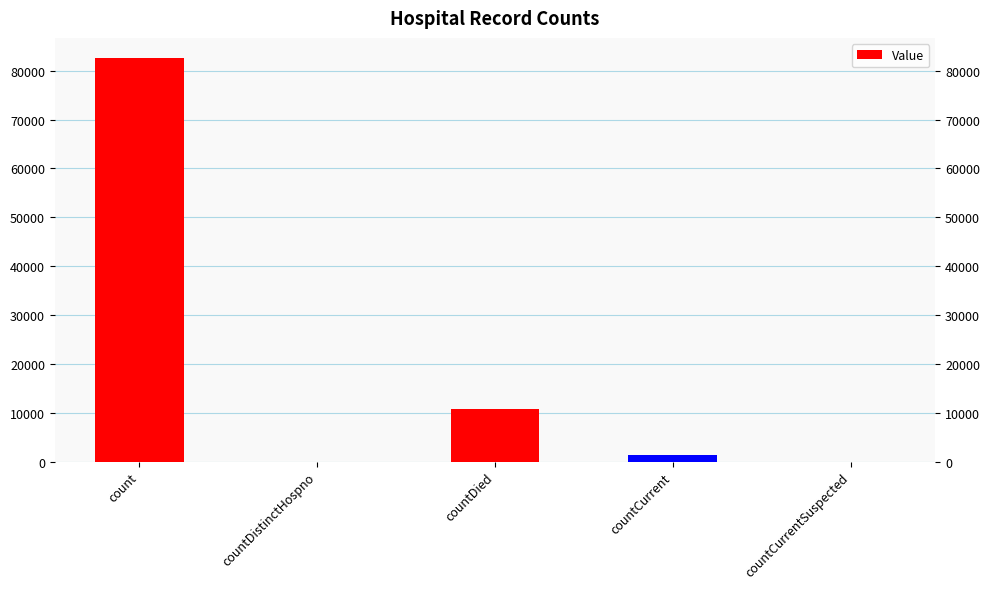

What position from the right is count?

5